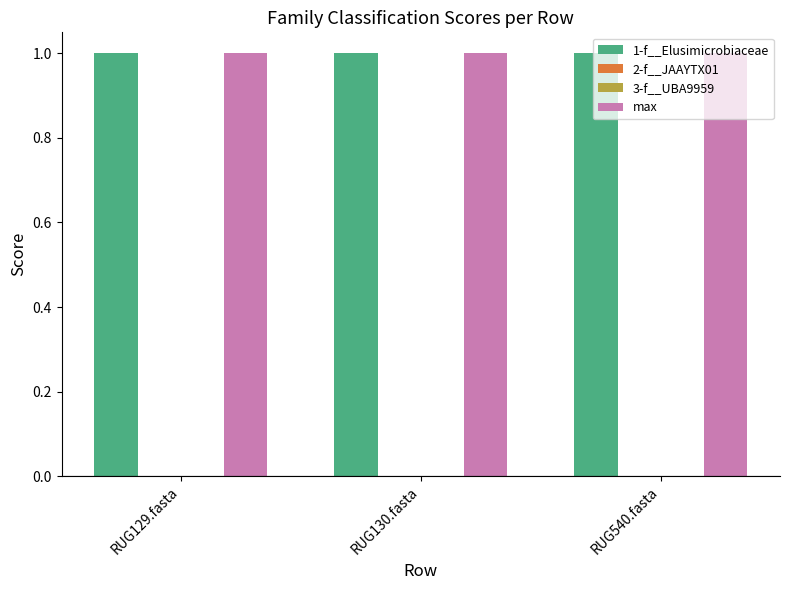

What is the label of the 2nd bar from the right?

RUG130.fasta